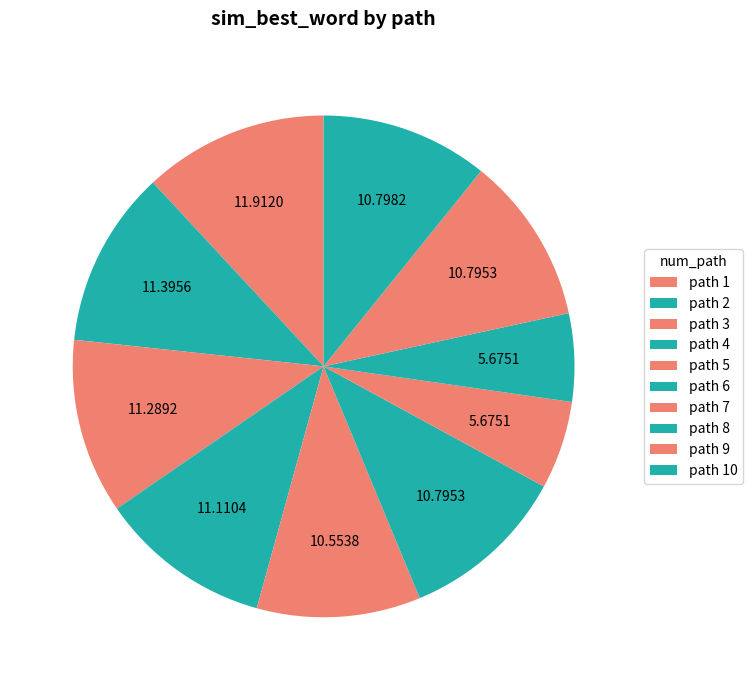

How many segments does this pie chart have?

10